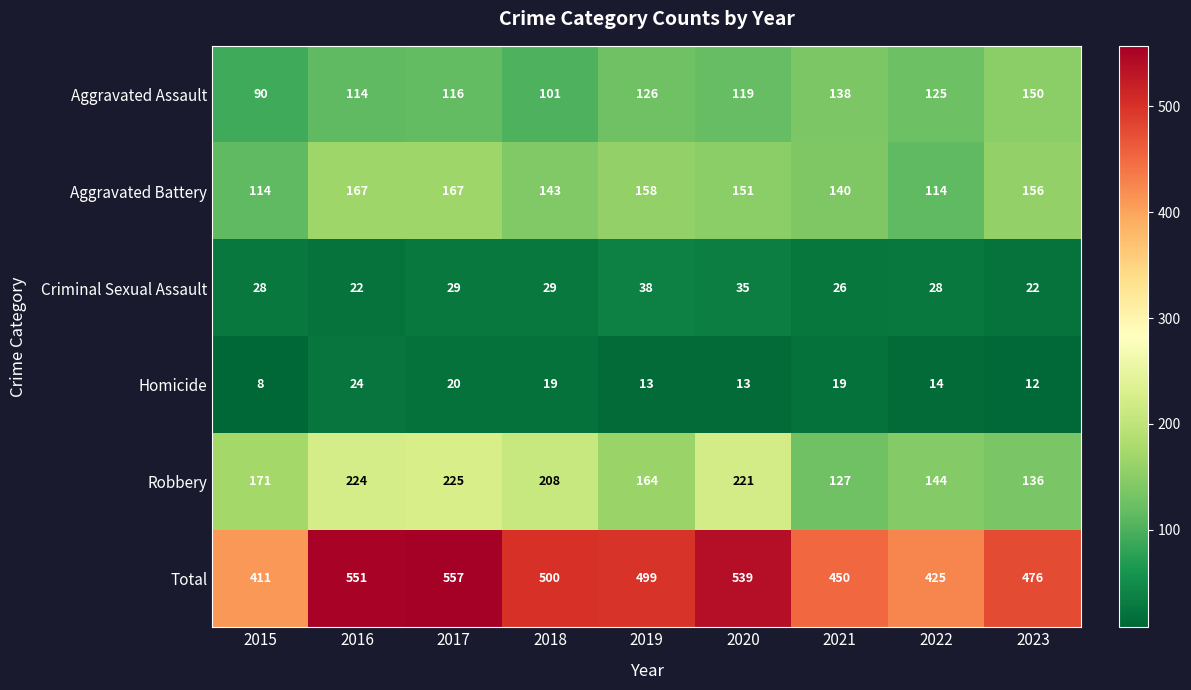

What is the greatest value displayed?

557